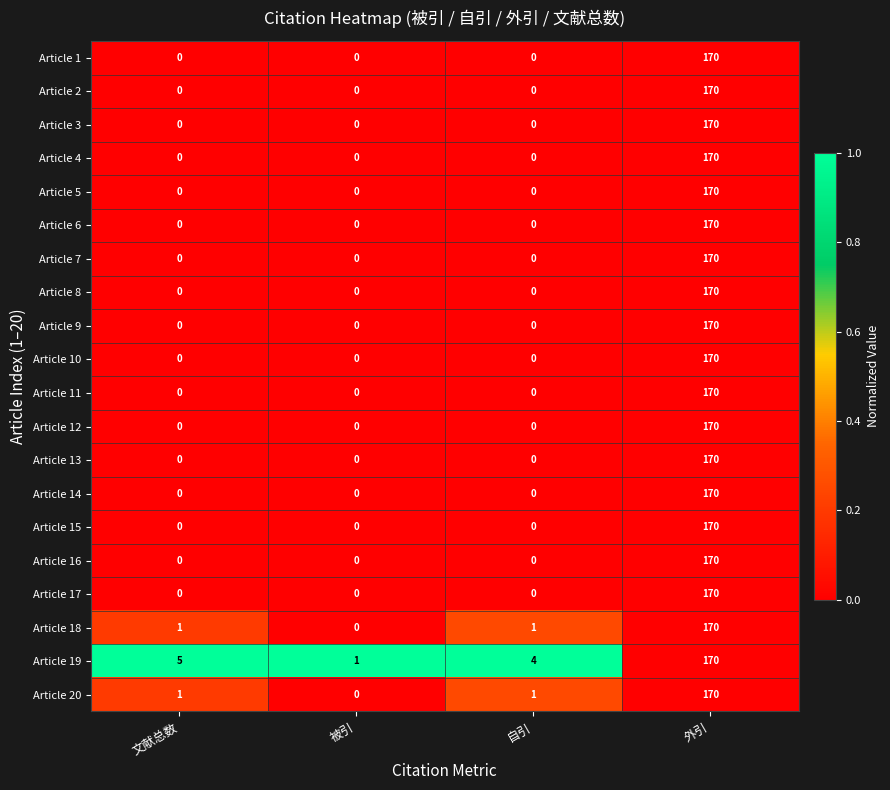

Which series changed the most between 被引 and 自引?

Article 19